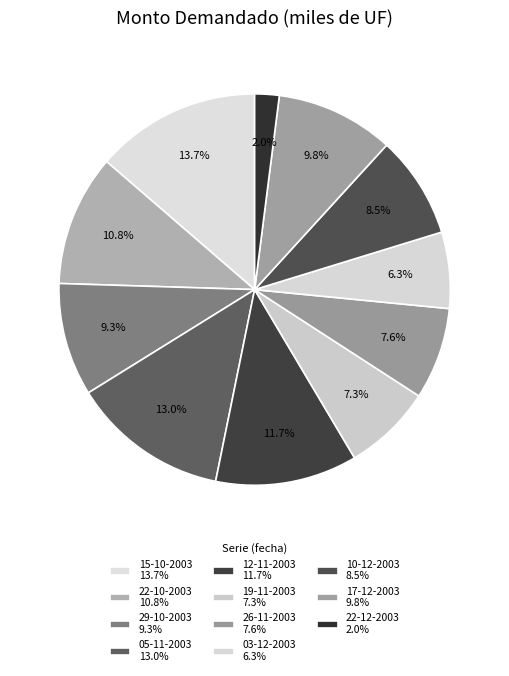

Count the number of slices in the pie.

11